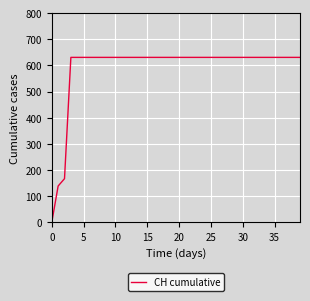

What is the difference between the maximum and minimum values?

631